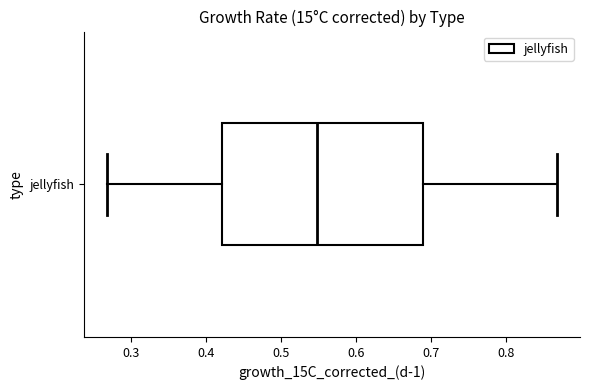

Where does the left whisker of the box for jellyfish end on the x-axis? The values are not printed on the chart, so give them approximately, as read against the axis.

0.27